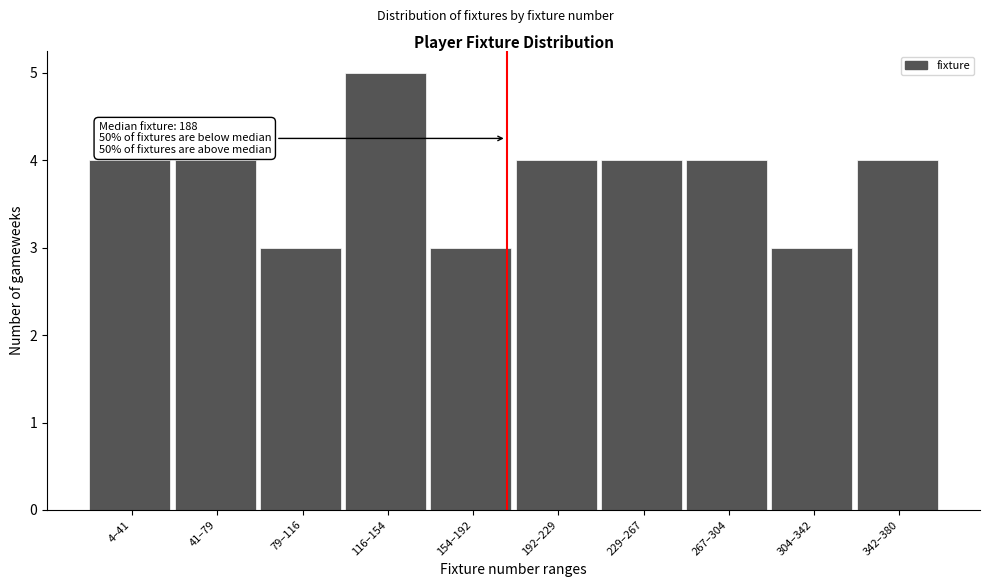

Reading right to left, transcribe all the data shown in this chart.

4	3	4	4	4	3	5	3	4	4